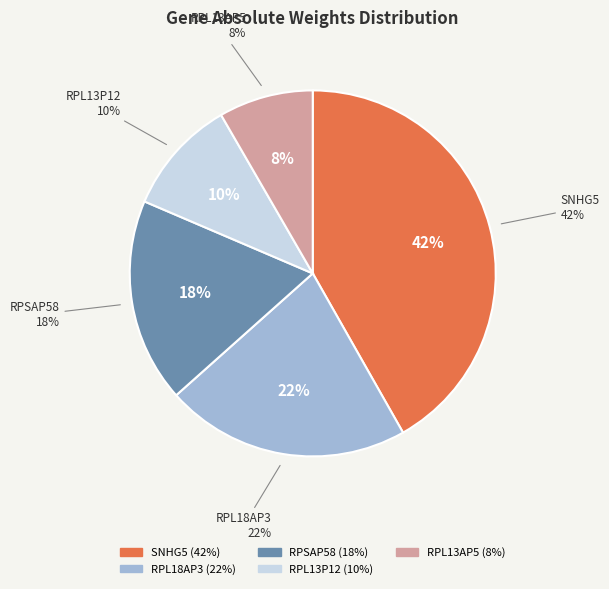

To the nearest percent, what is the average slice percentage?

20%